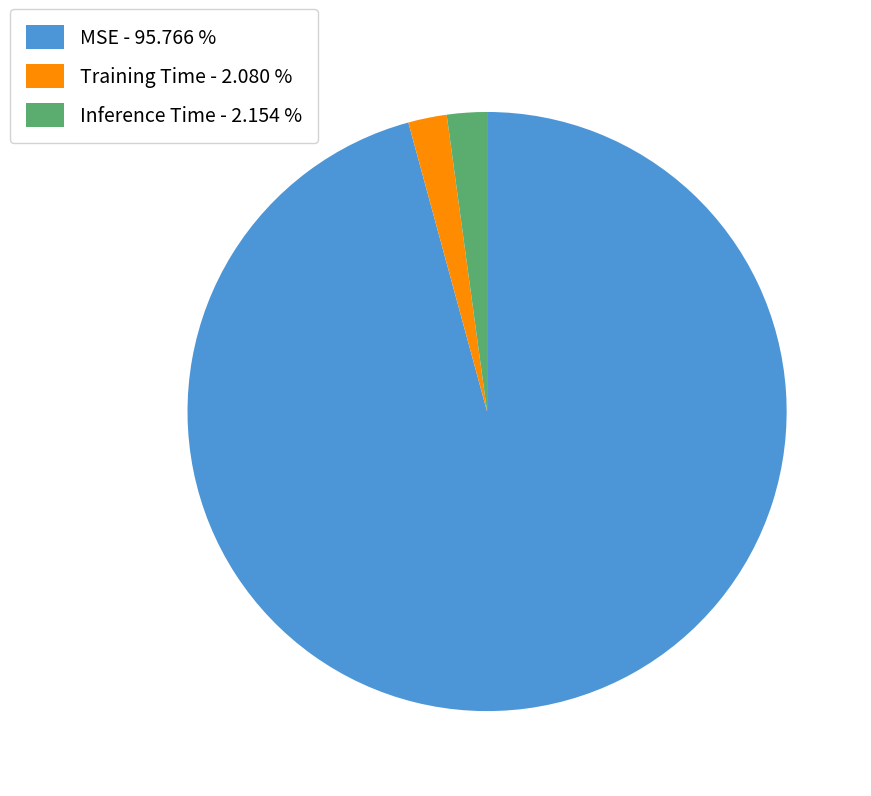

Does any single category account for the majority?

Yes